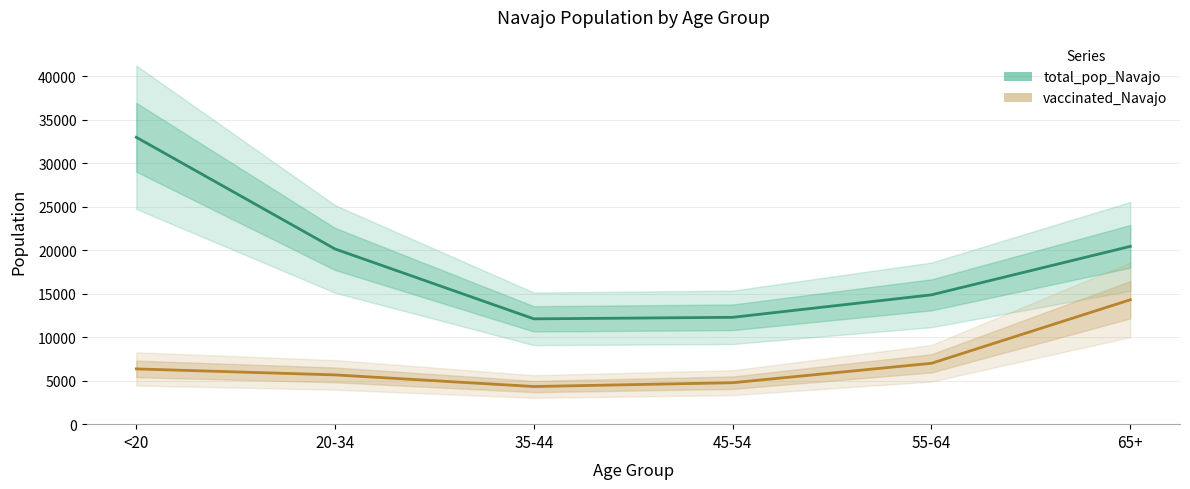

What is the total value across all series at 55-64?

21867